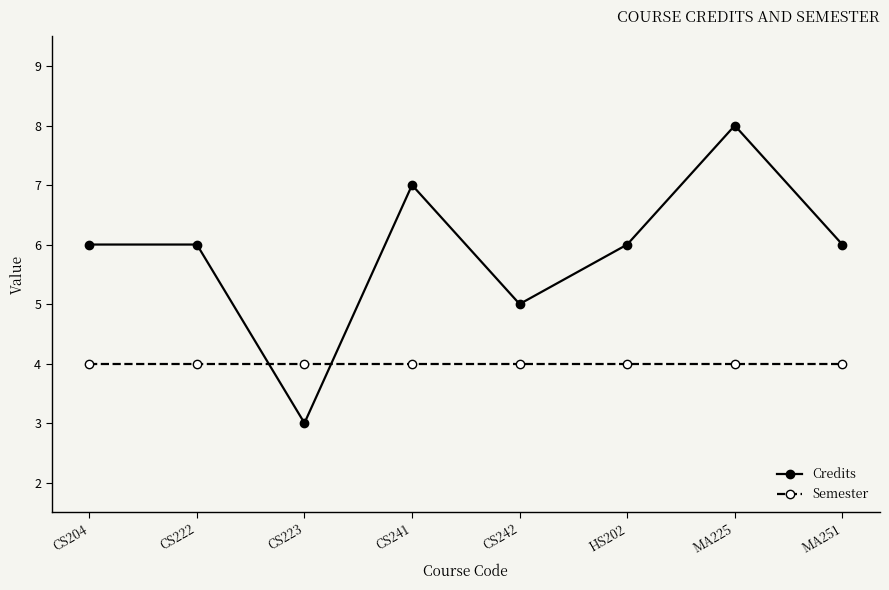

How many times do Semester and Credits cross each other?

2